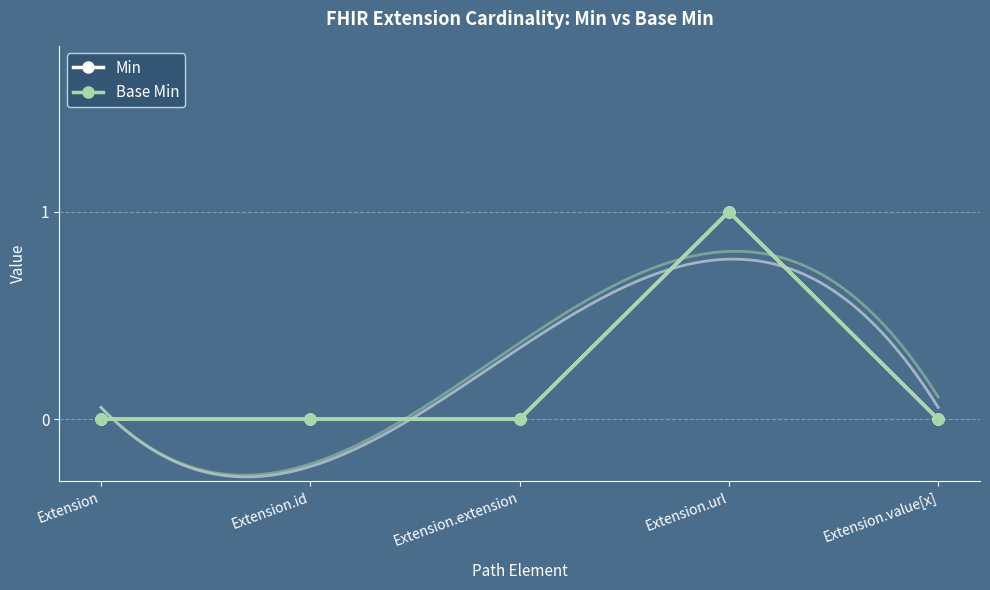

Where is Min nearest to the value 0?

Extension